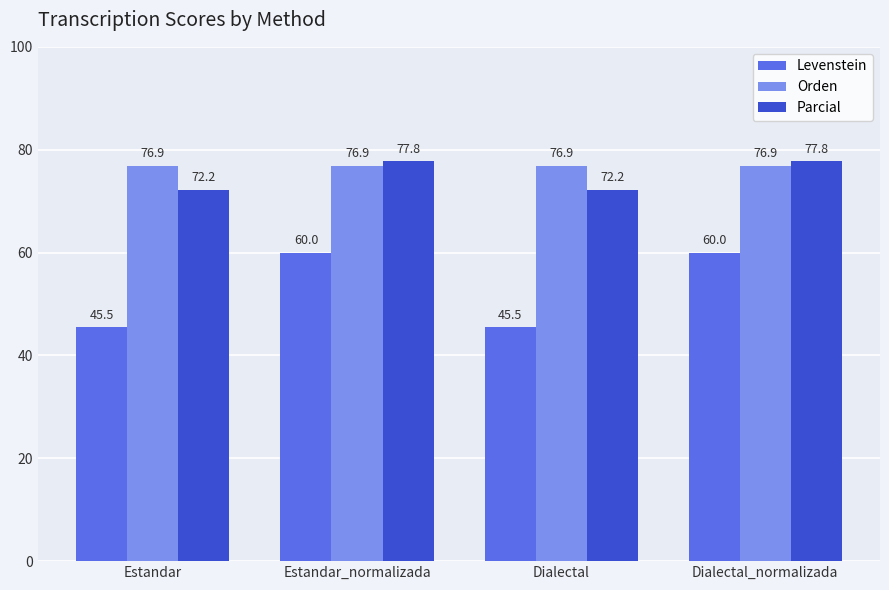

What is the label of the 4th bar from the right?

Estandar